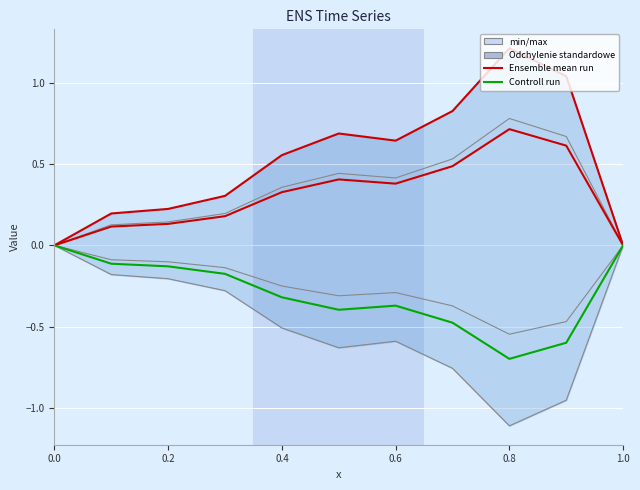

At which category is the sum across all series the highest?

0.8